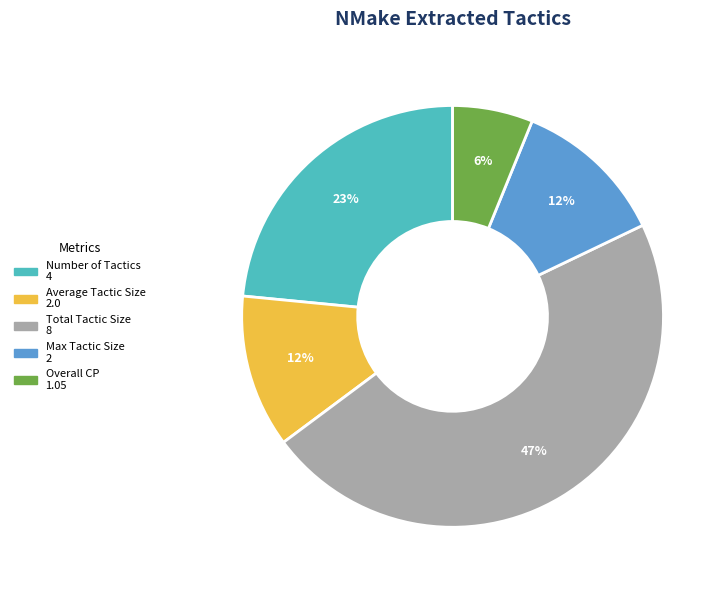

To the nearest percent, what is the average slice percentage?

20%